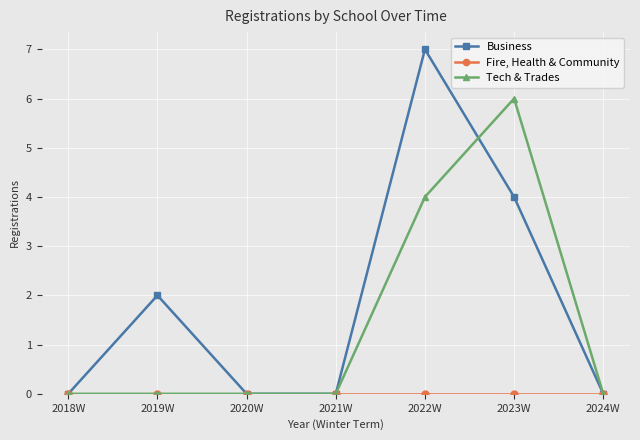

What is the greatest value displayed?

7